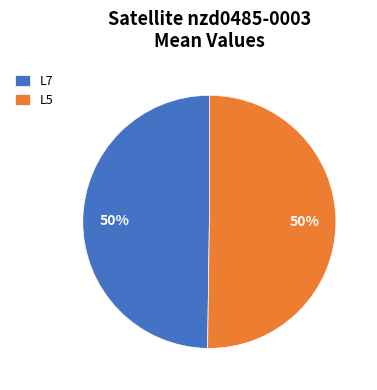

Do L5 and L7 together represent more than half of the pie?

Yes